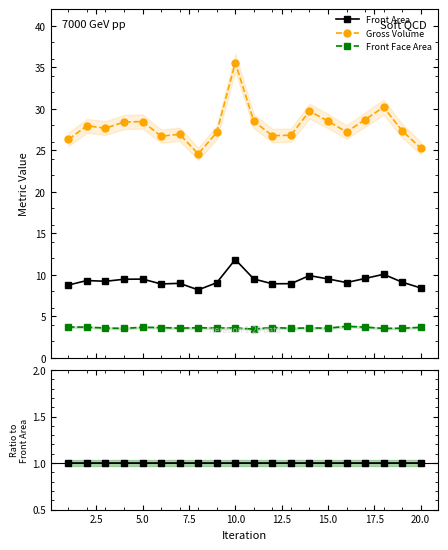

True or false: Front Area and Front Face Area intersect in this chart.

False